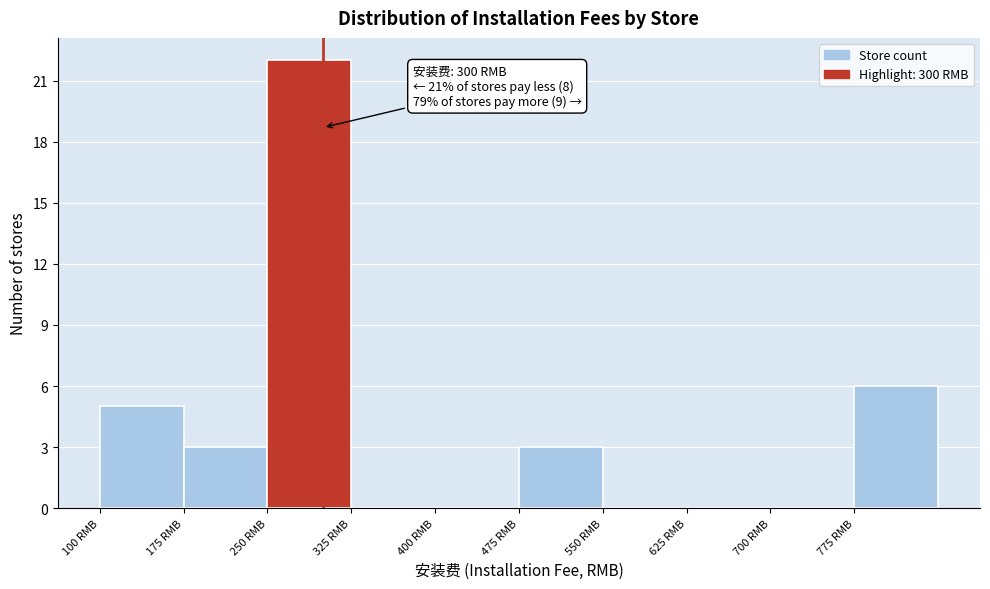

Which range on the x-axis has the tallest bar?

250 to 325